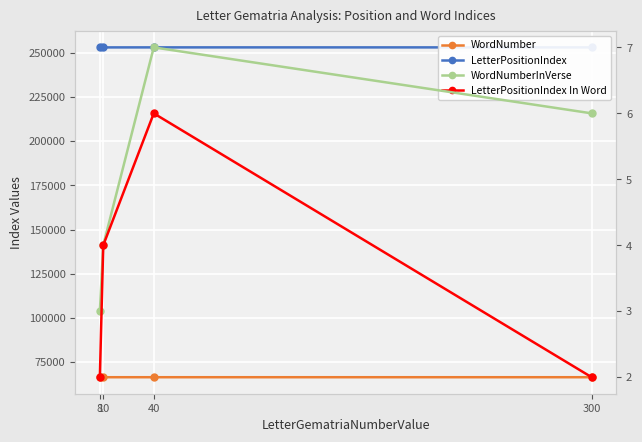

True or false: WordNumber and WordNumberInVerse cross at least once.

False